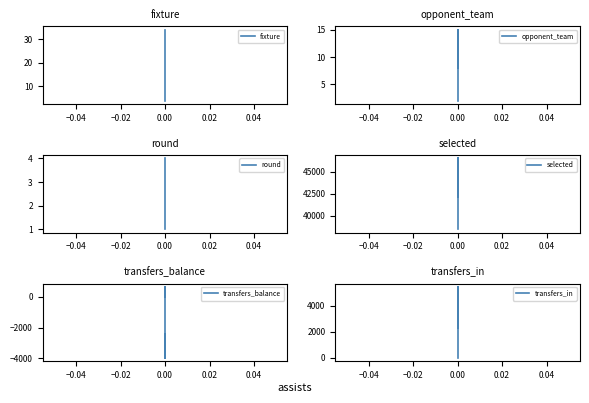

Is the value of selected at 0.00 greater than the value of round at 0.00?

Yes